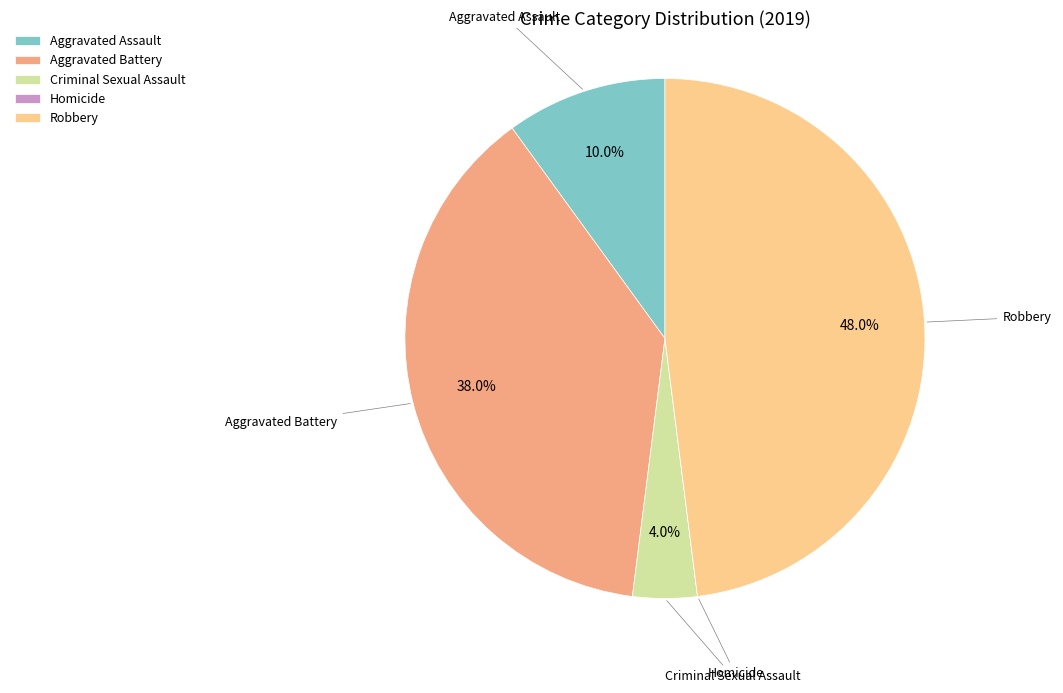

Is Criminal Sexual Assault the majority of the pie?

No